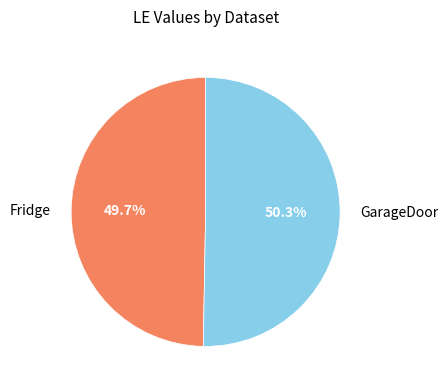

How many segments does this pie chart have?

2